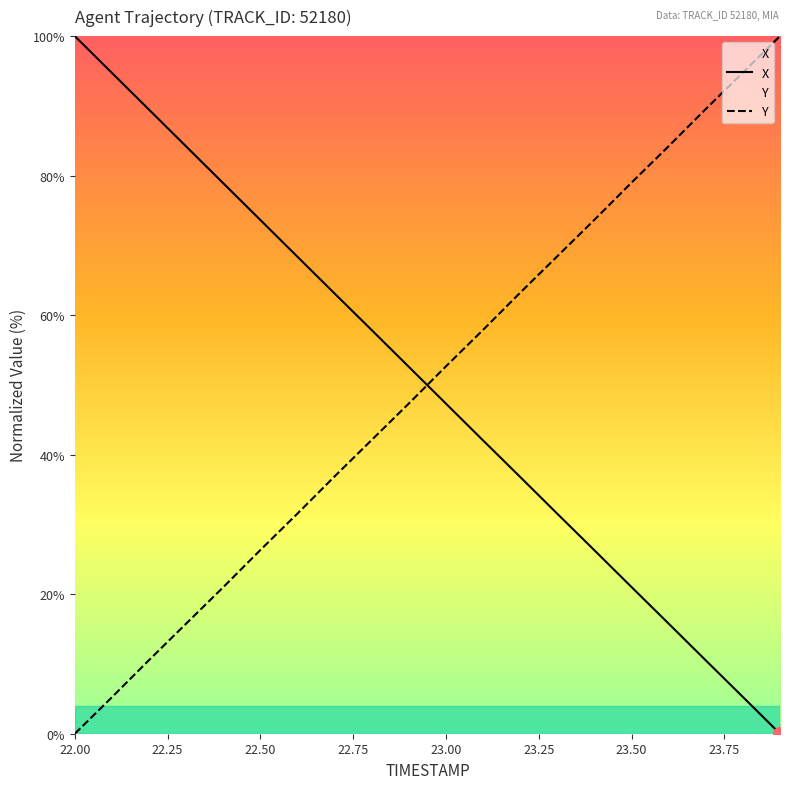

Which has a higher value, 23.4 or 22.5?

22.5